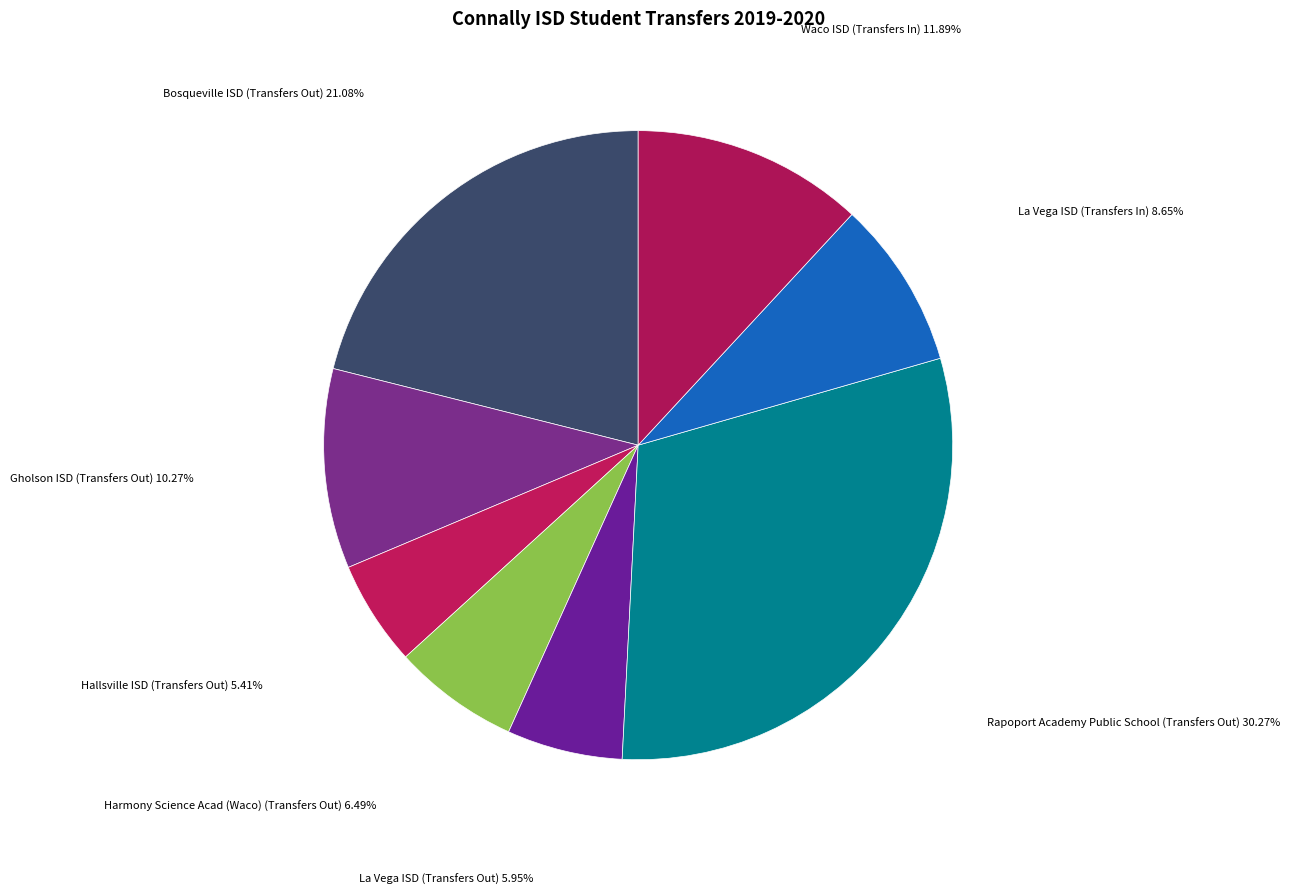

Which category has the smallest portion of the pie?

Hallsville ISD (Transfers Out)